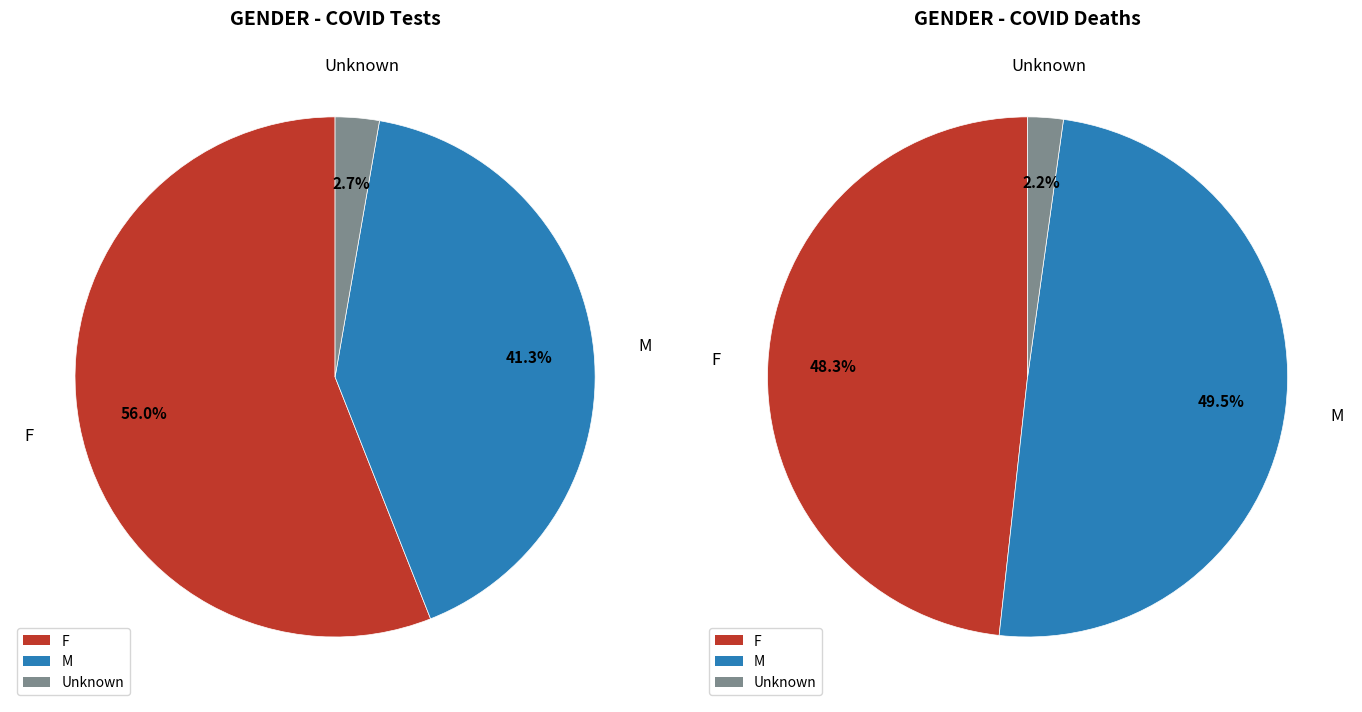

Does Unknown account for over 50% of the chart?

No